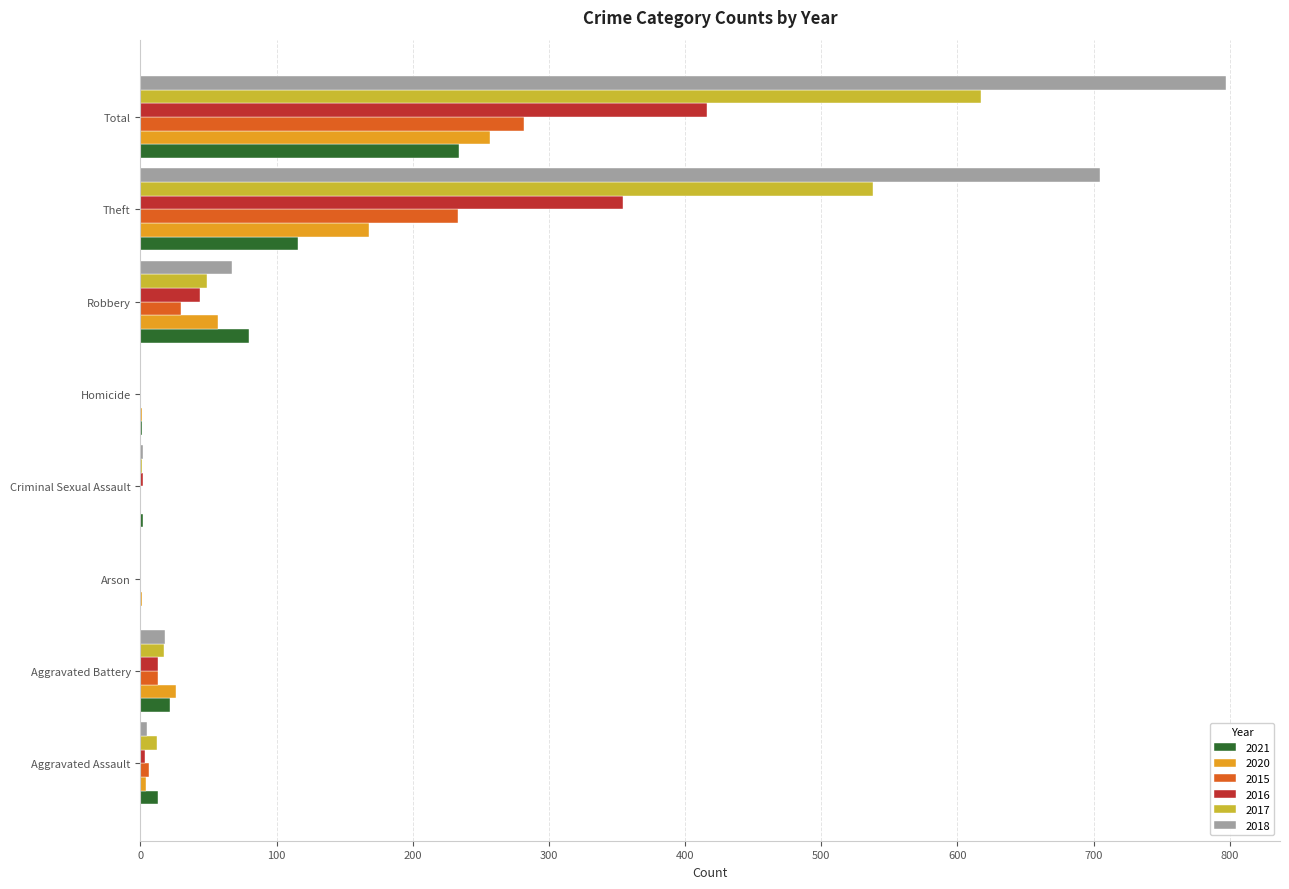

What is the sum of all 2016 values?

832